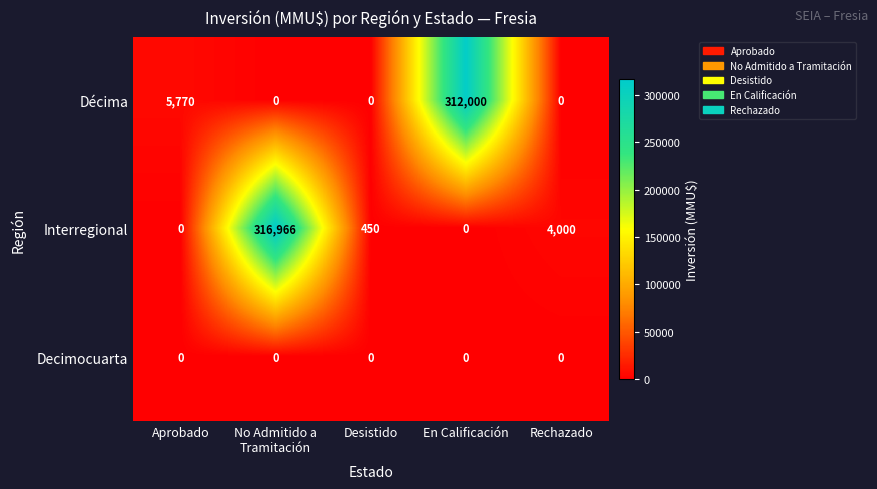

Reading left to right, extract all data points from this chart.

Décima: 5770	0	0	312000	0
Interregional: 0	316966	450	0	4000
Decimocuarta: 0	0	0	0	0